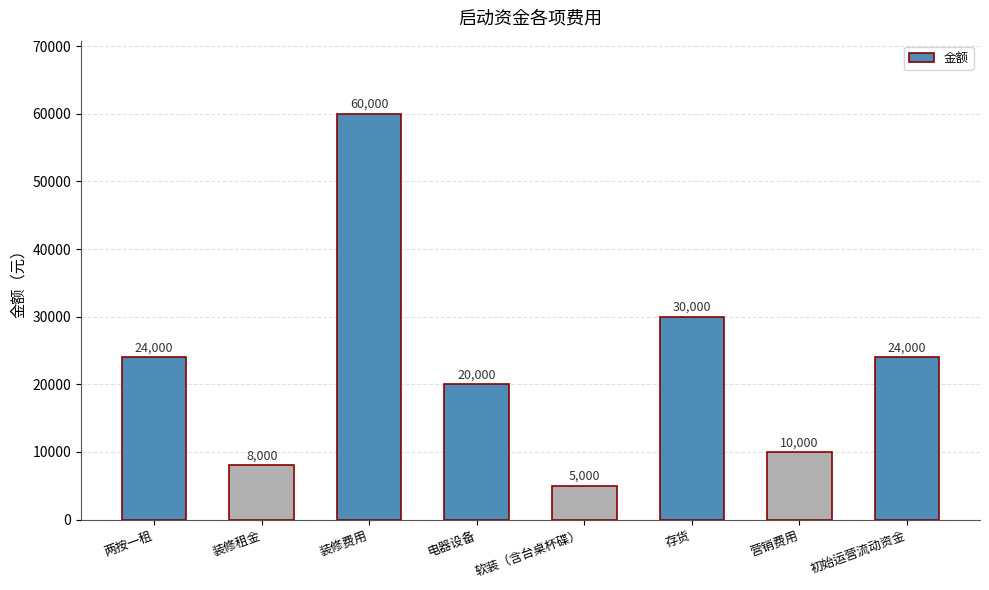

How many distinct data groups are displayed?

1